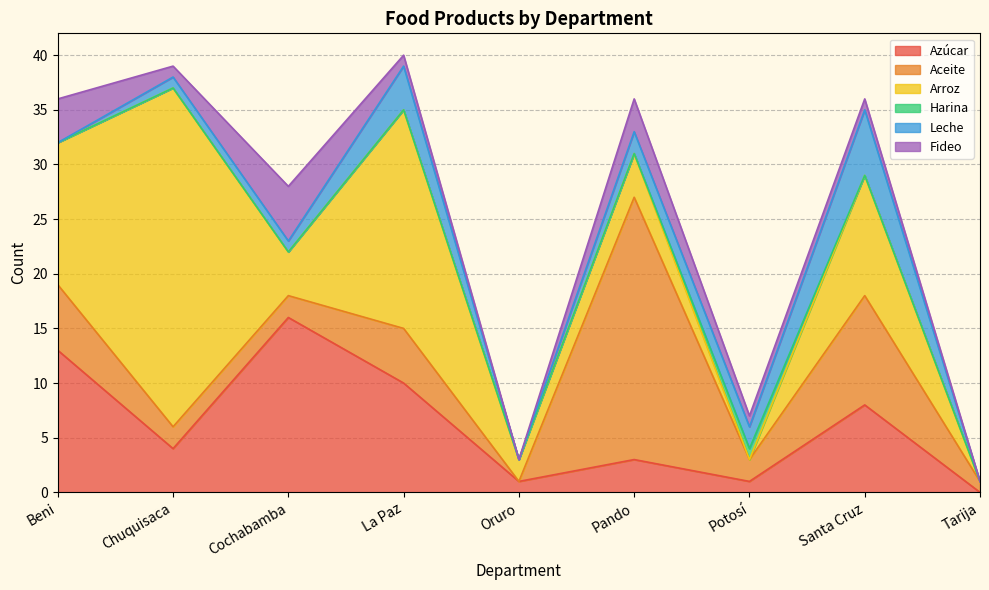

How many intersections are there between Aceite and Fideo?

2